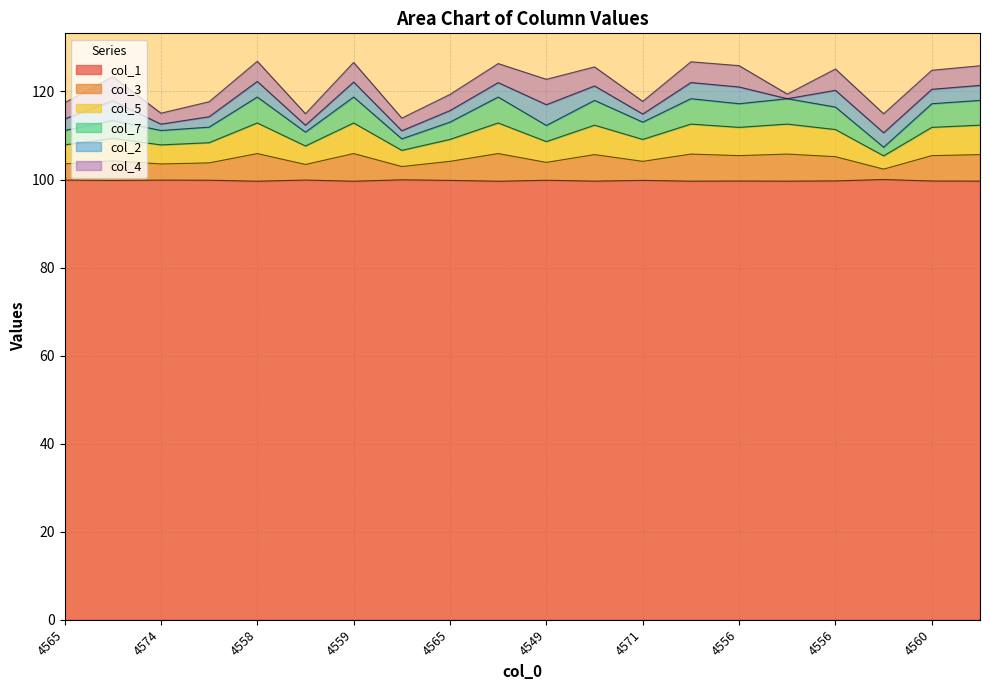

At which label does col_7 first exceed 116?

4558